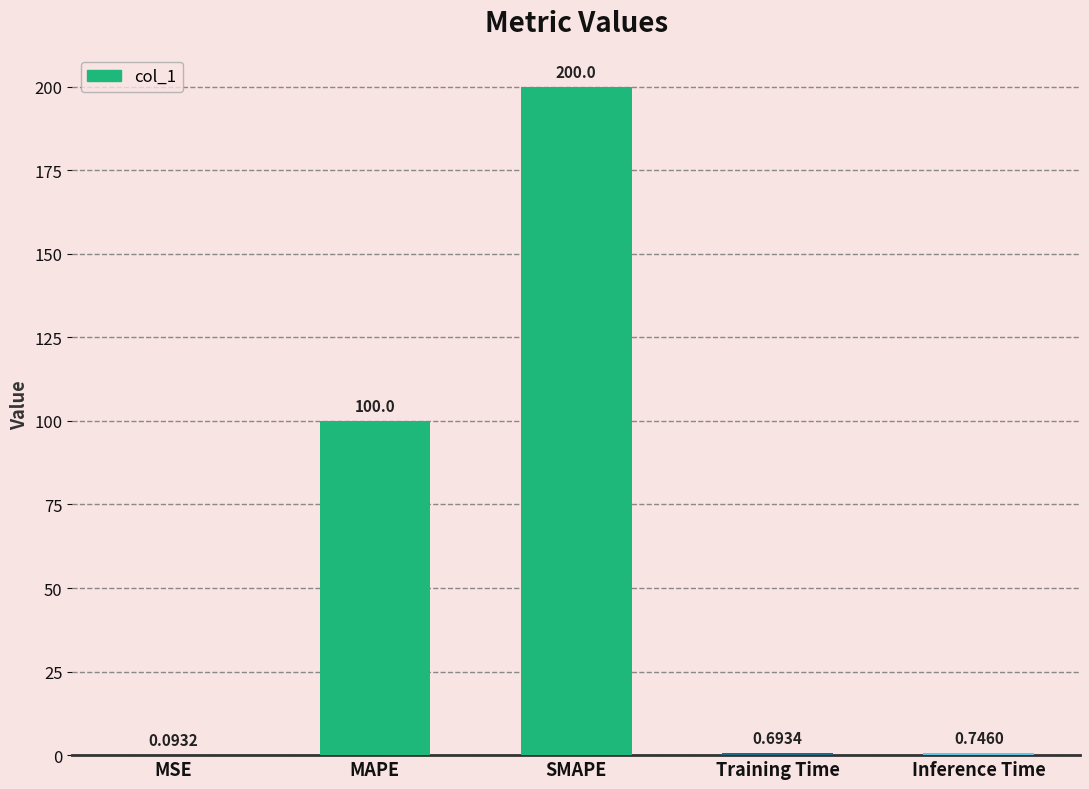

At which label is the value closest to 100?

MAPE